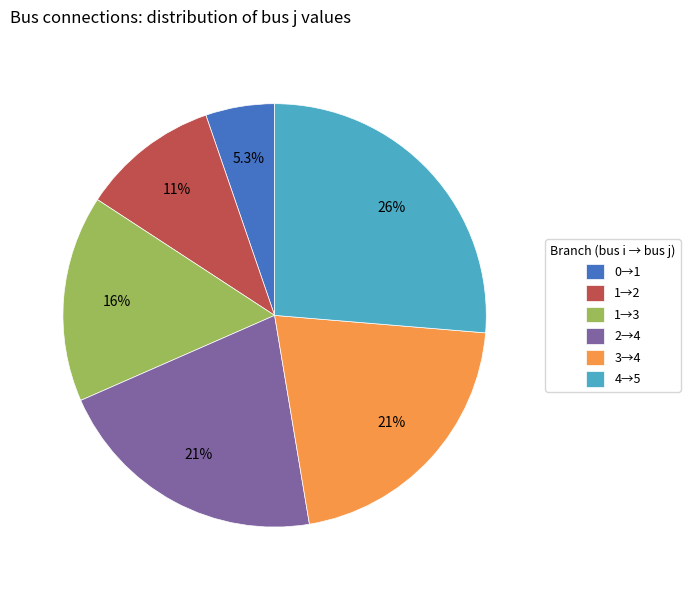

Is there any slice that represents more than half of the pie?

No